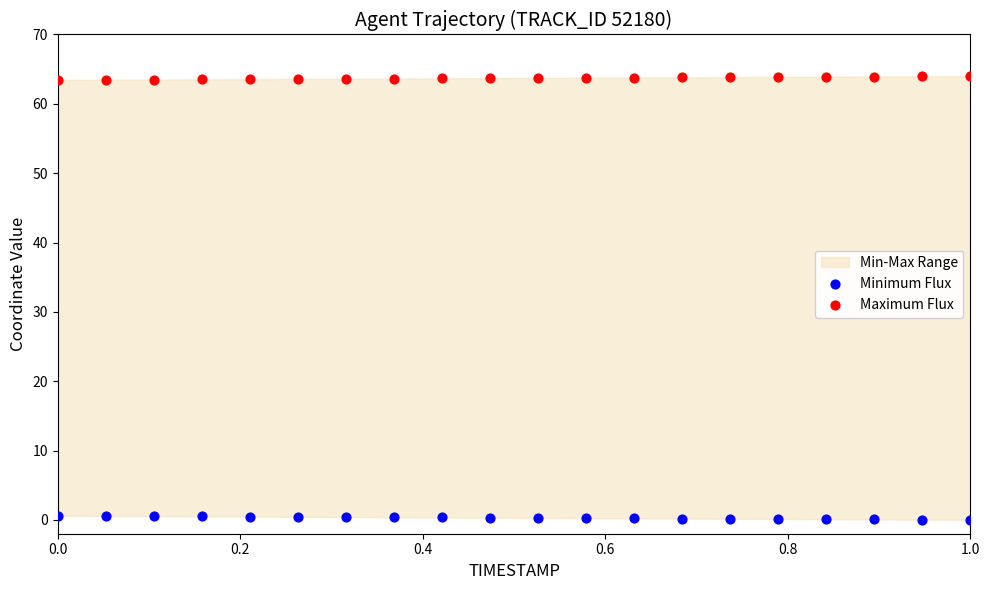

Which series contains the lowest Y value?

Minimum Flux